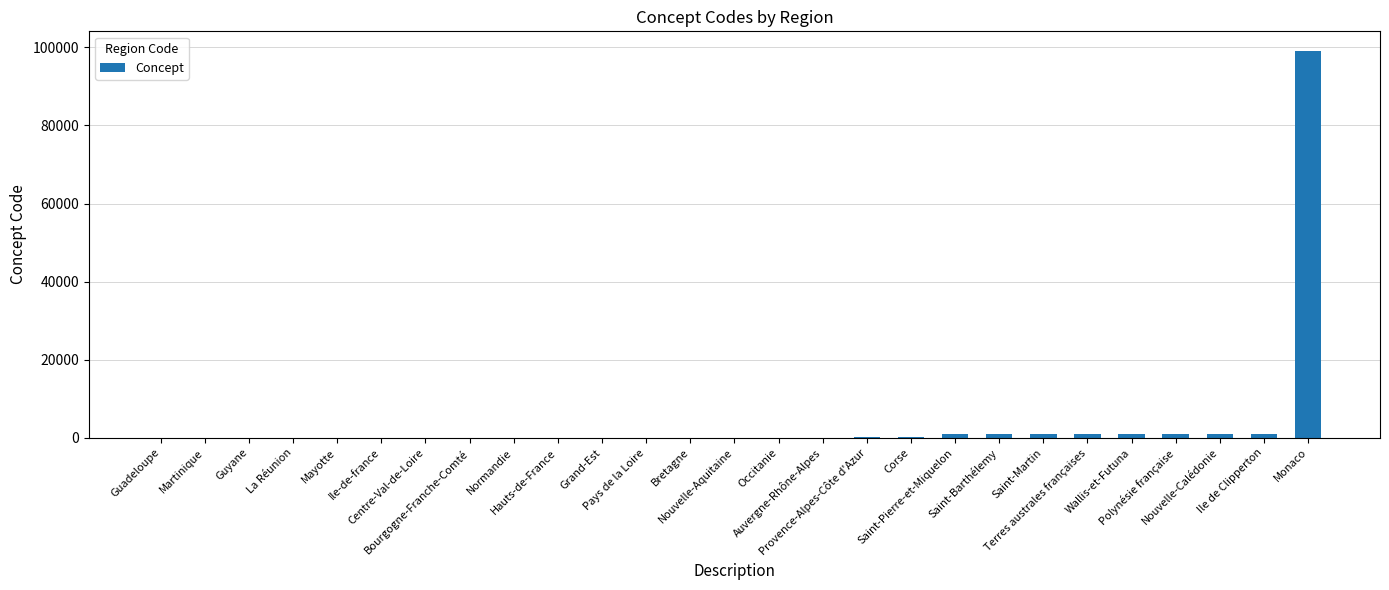

What is the greatest value displayed?

99138